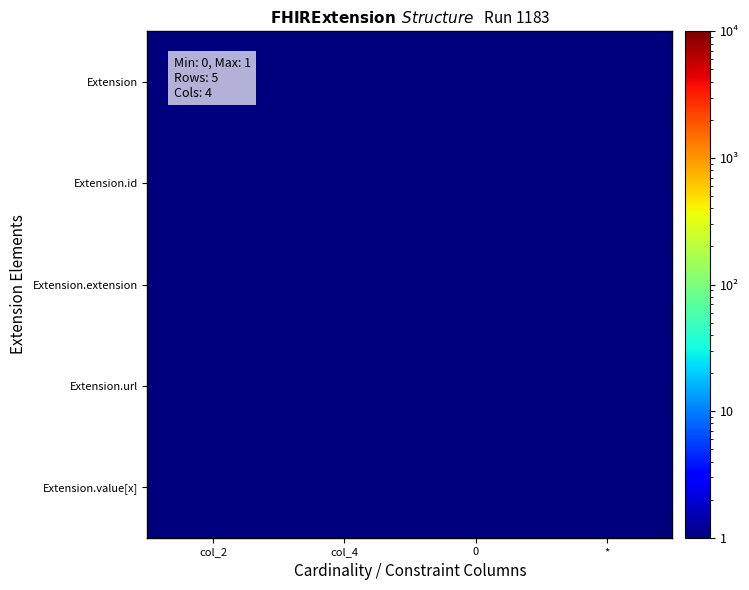

Reading left to right, extract all data points from this chart.

Extension: col_2=0.5	col_4=1.0	0=0.5	*=1.0
Extension.id: col_2=0.5	col_4=1.0	0=0.5	*=1.0
Extension.extension: col_2=0.5	col_4=0.5	0=0.5	*=0.5
Extension.url: col_2=1.0	col_4=1.0	0=1.0	*=1.0
Extension.value[x]: col_2=0.5	col_4=1.0	0=0.5	*=1.0